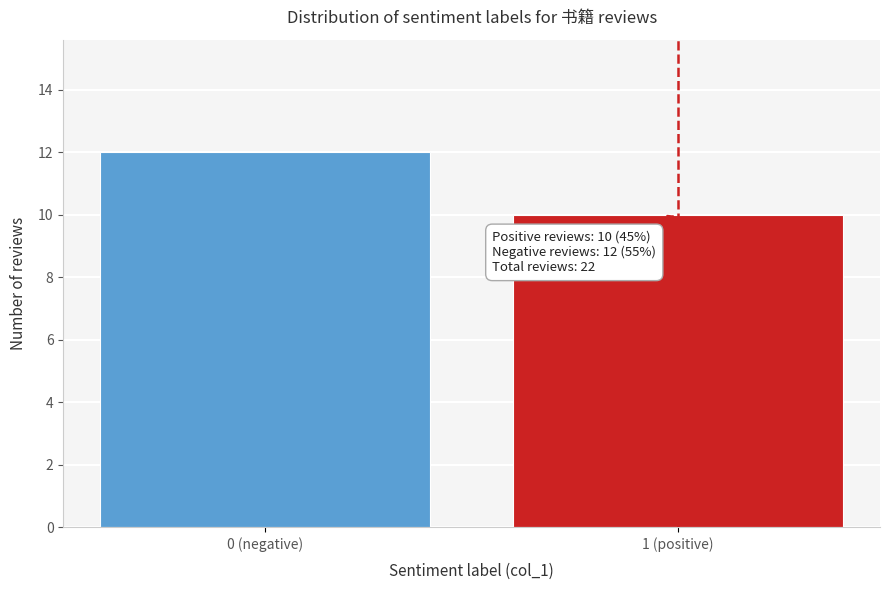

Reading right to left, extract all data points from this chart.

10	12